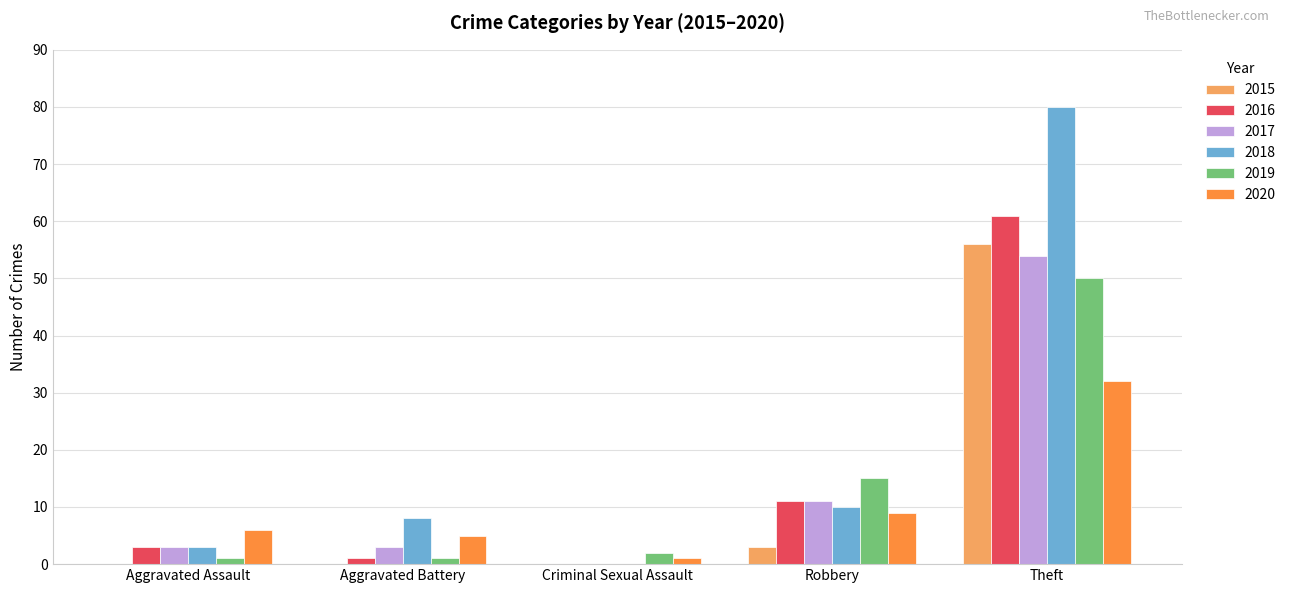

Where is 2019 nearest to the value 25?

Robbery